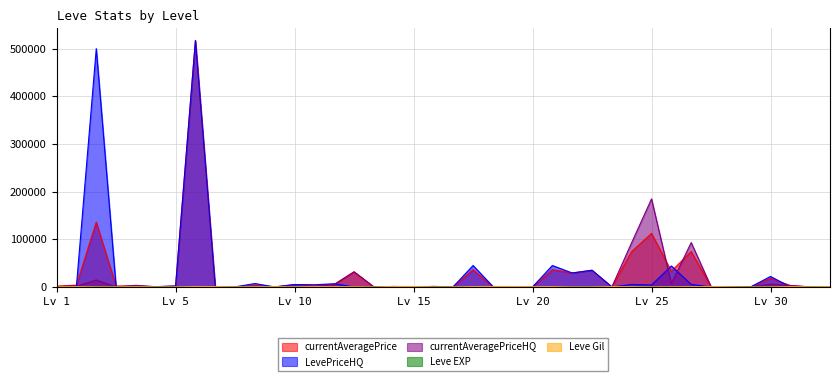

In currentAveragePrice, how many points are higher than both neighbors (excluding endpoints)?

14